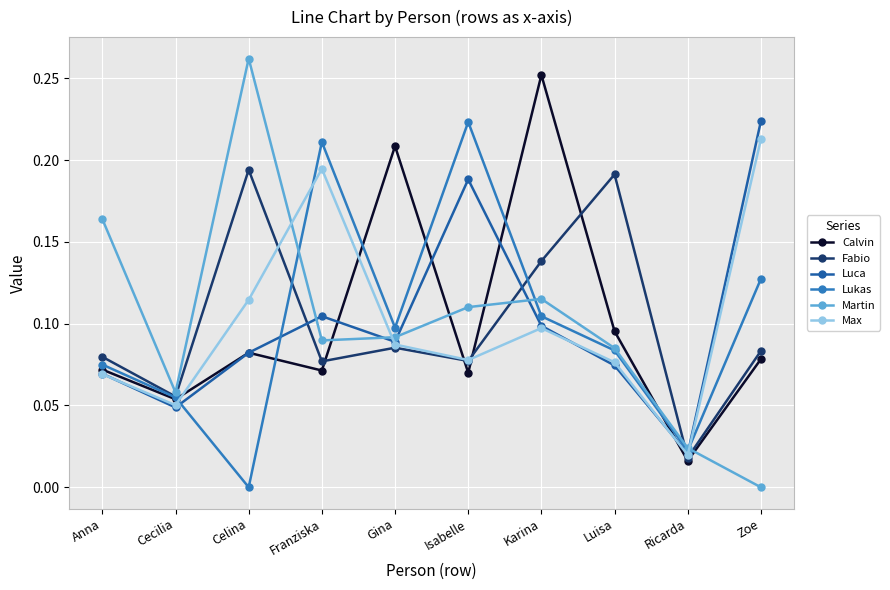

At which category is the sum across all series the highest?

Karina